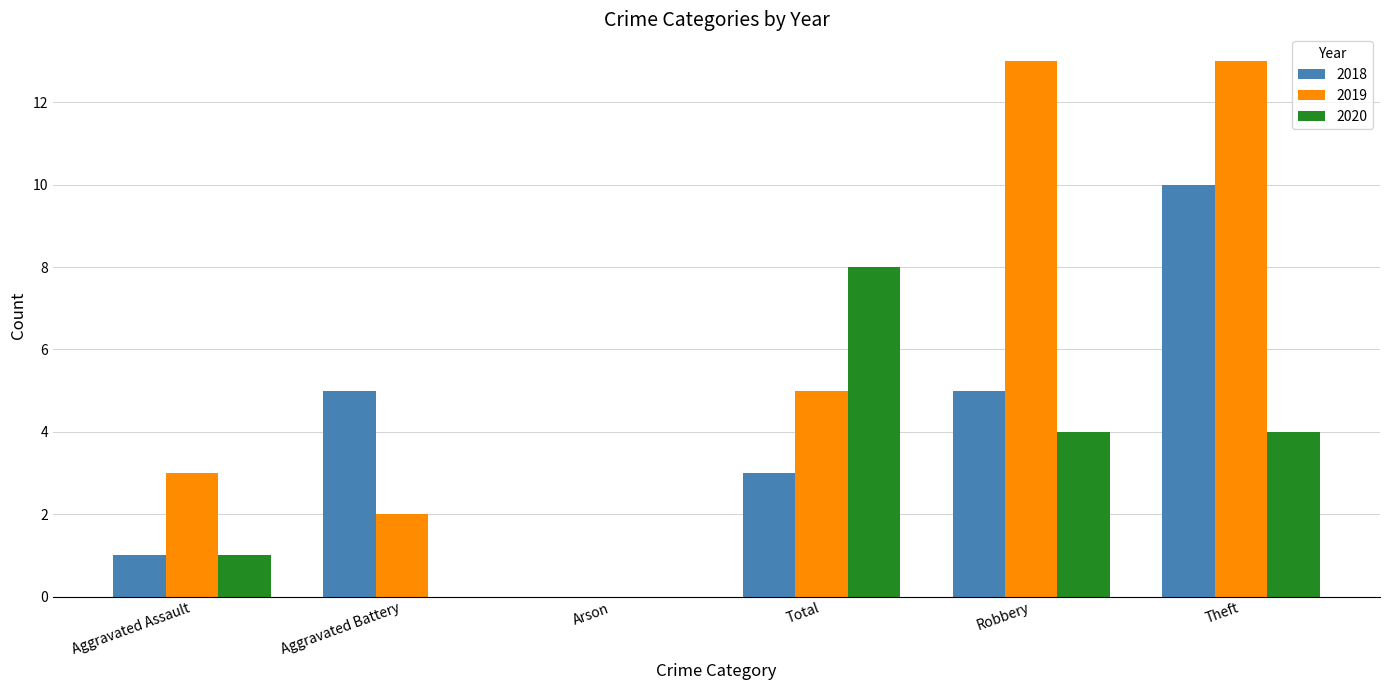

What is the sum of all 2019 values?

36